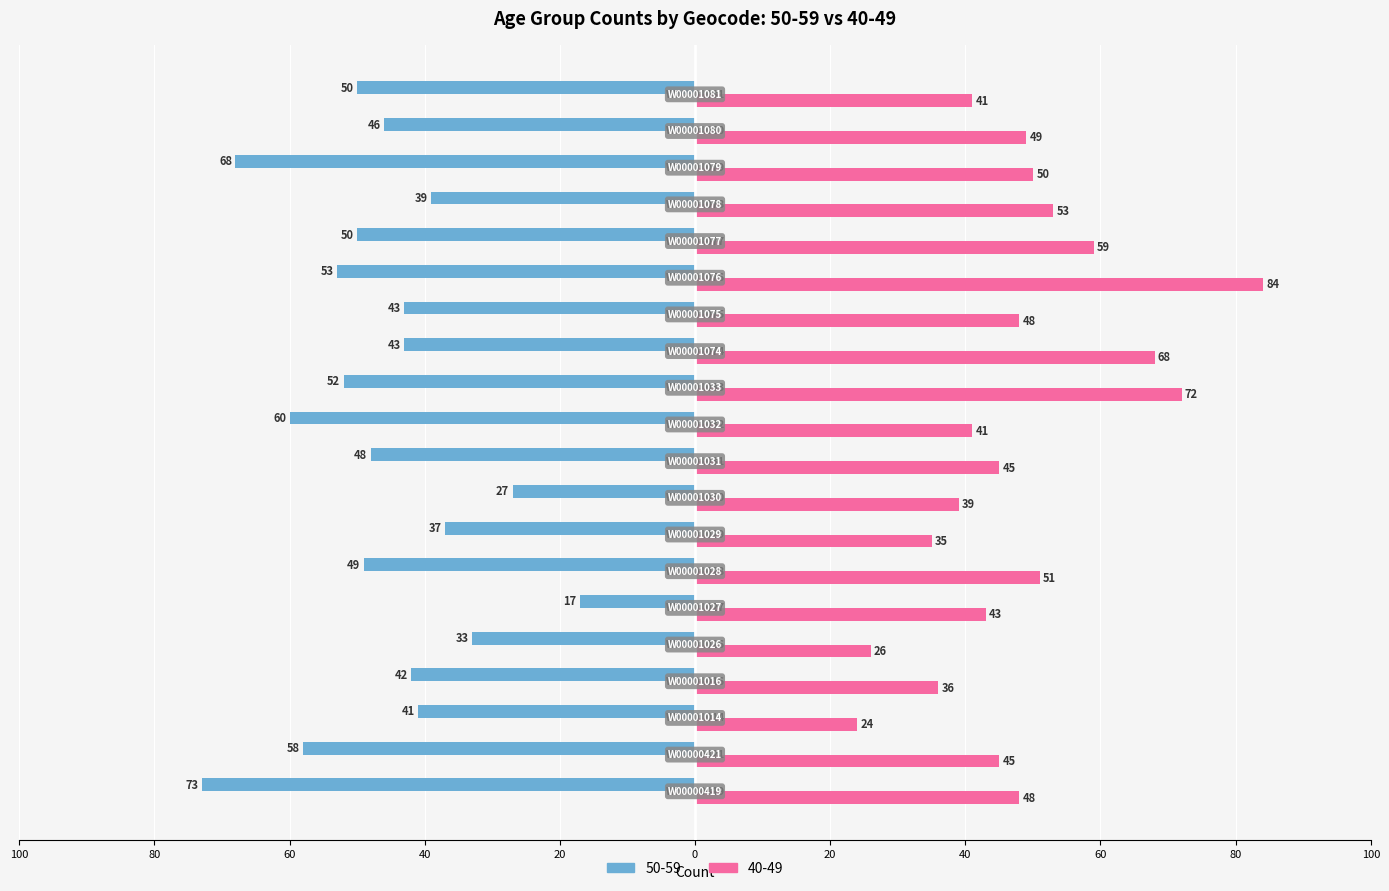

Which series has the largest total across all categories?

40-49